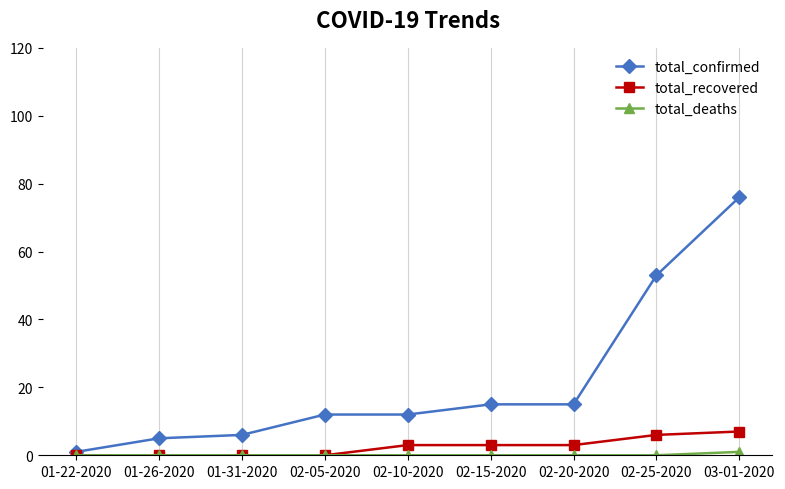

Does the chart have visible grid lines?

Yes